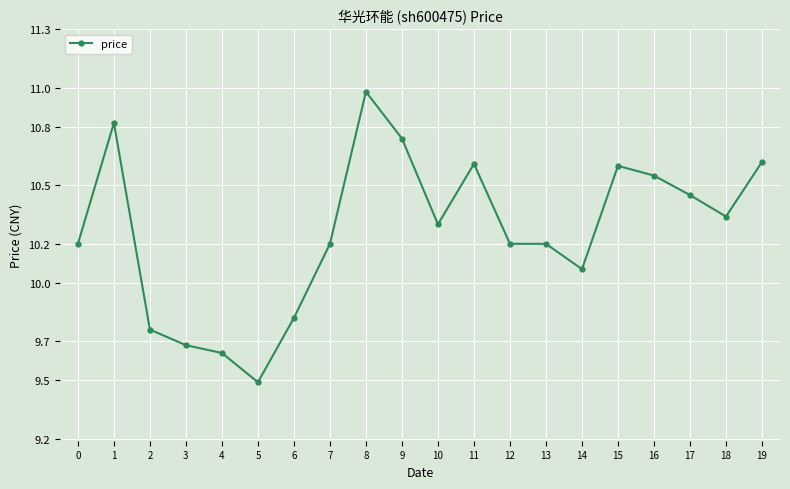

Does the chart have visible grid lines?

Yes